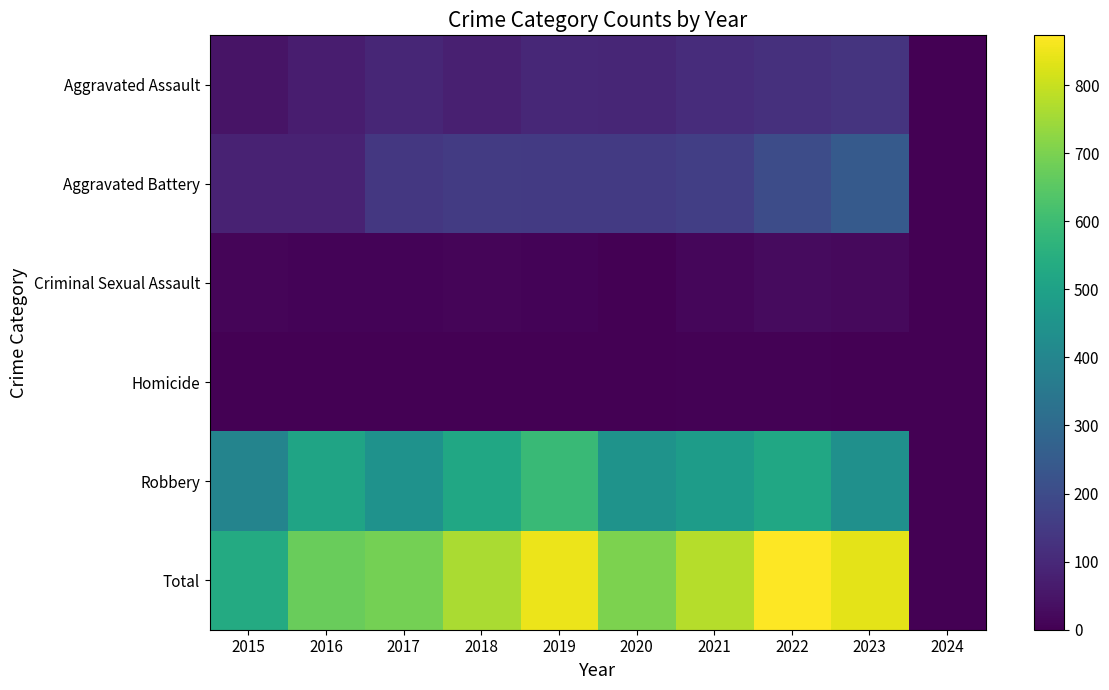

What is the sum of the Criminal Sexual Assault values at 2021 and 2022?

38